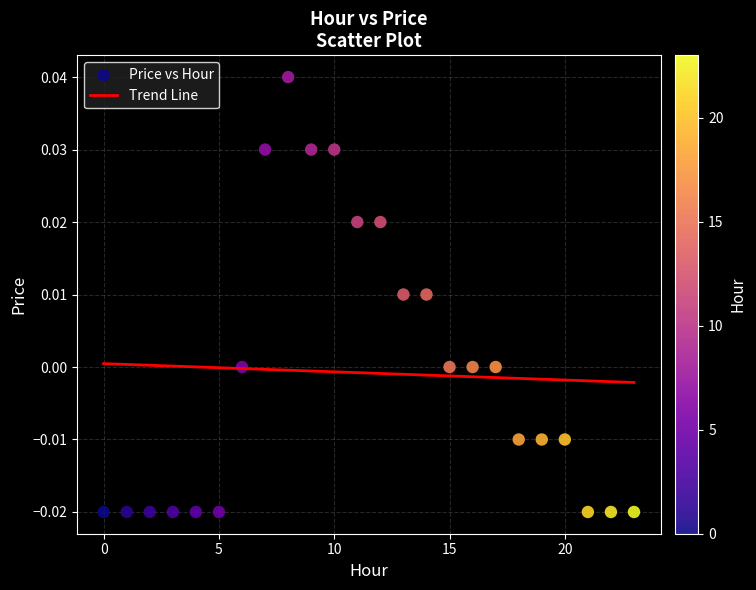

How many data points are displayed?

24